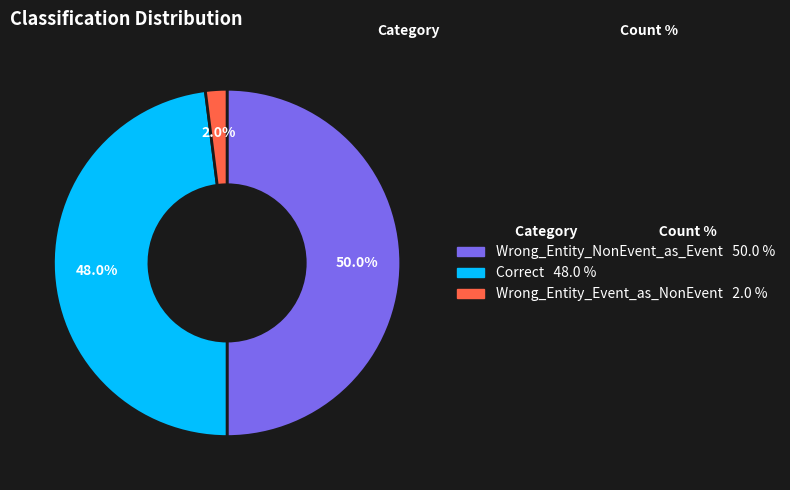

Does Correct account for over 50% of the chart?

No